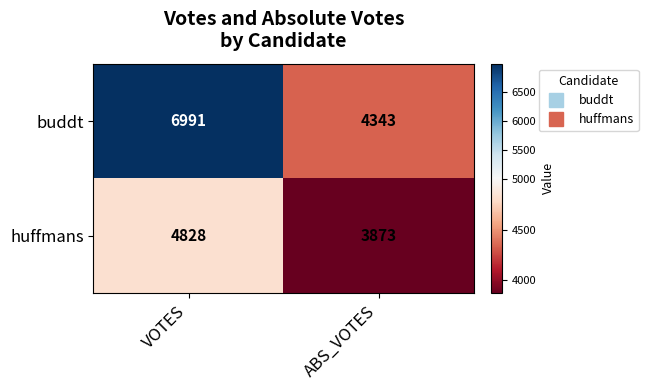

What is the total value across all series at ABS_VOTES?

8216